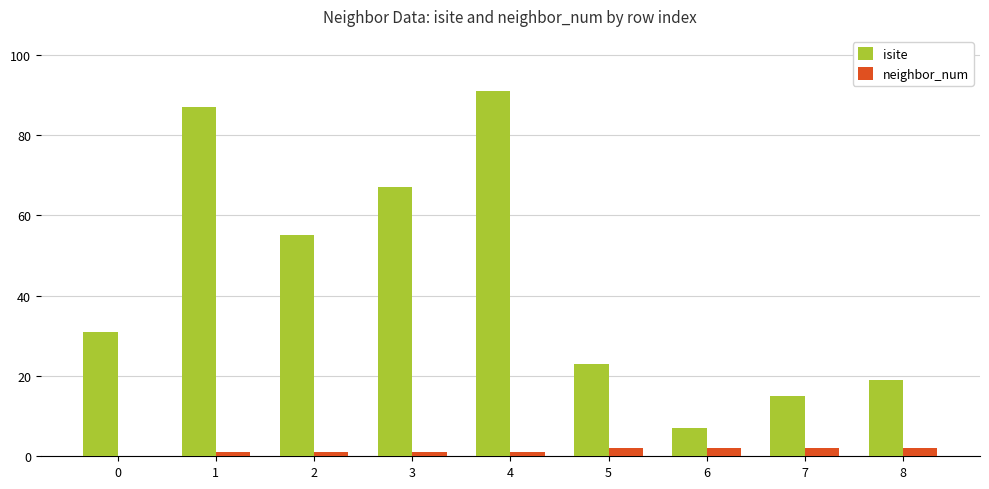

Are the bars horizontal?

No